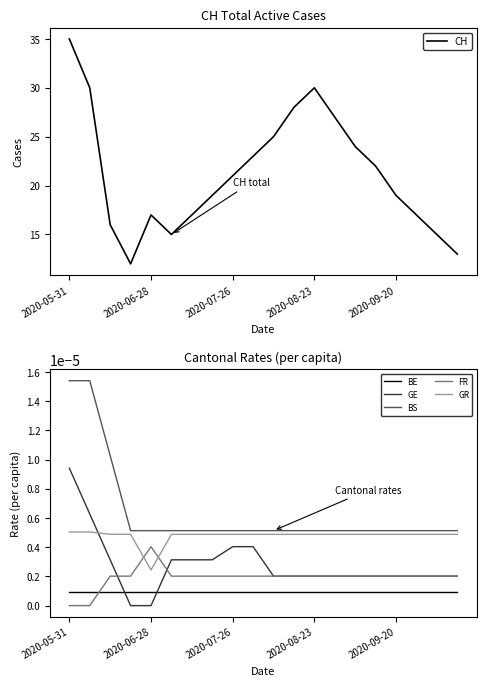

Is it true that GR equals 0.0 at 7?

False